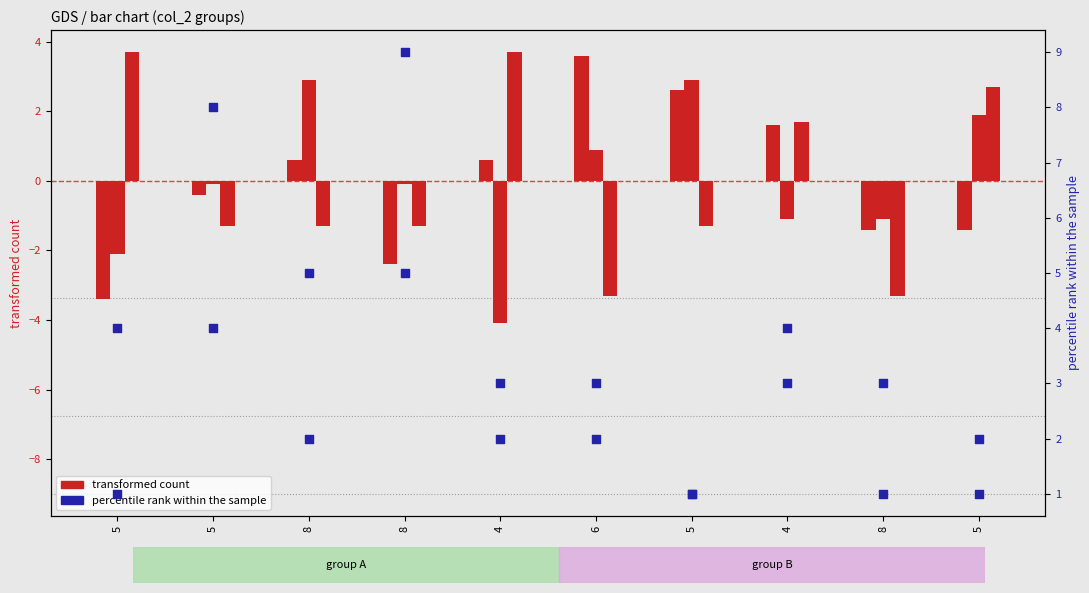

At how many categories does at least one series exceed 6?

2